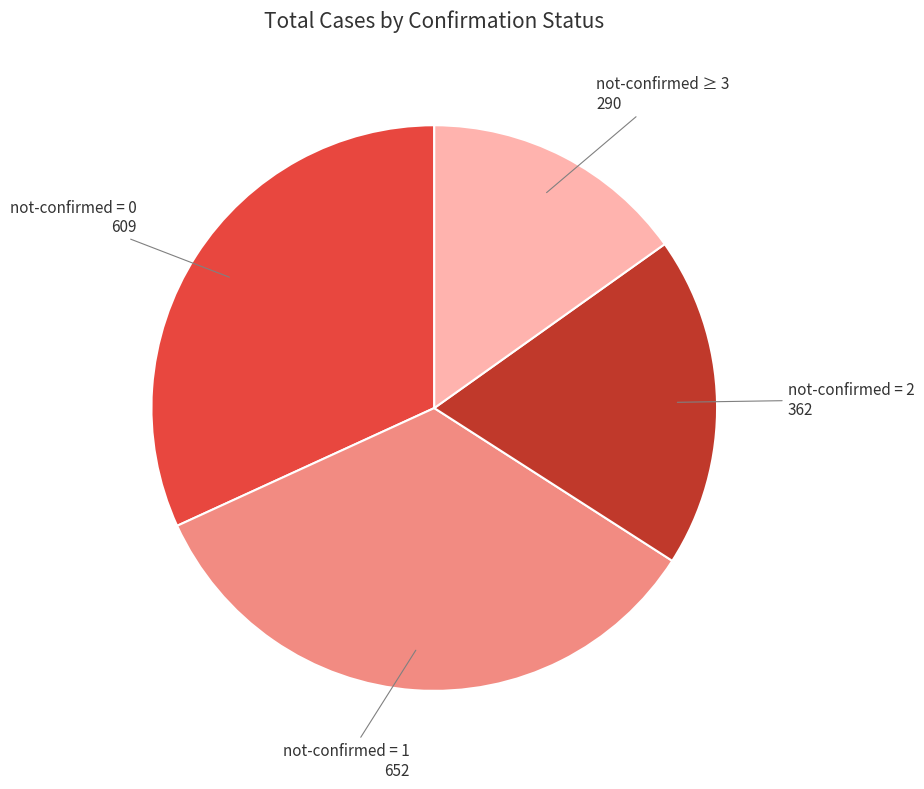

Rank the categories by value from highest to lowest.

not-confirmed = 1, not-confirmed = 0, not-confirmed = 2, not-confirmed ≥ 3